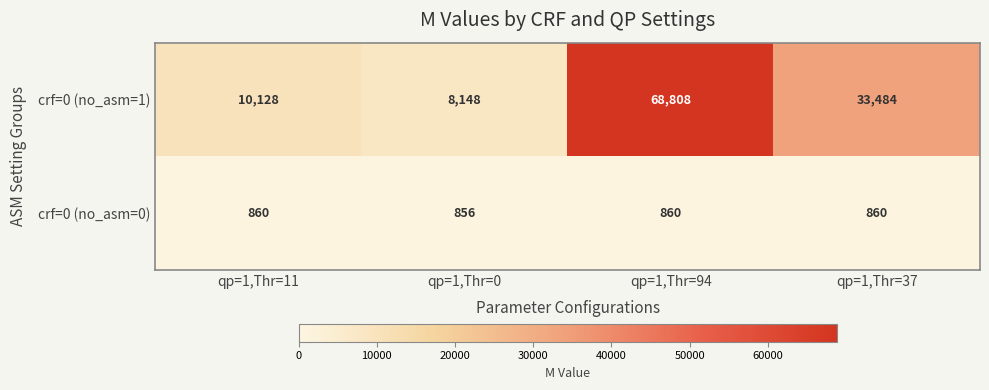

How many data points does each series have?

4